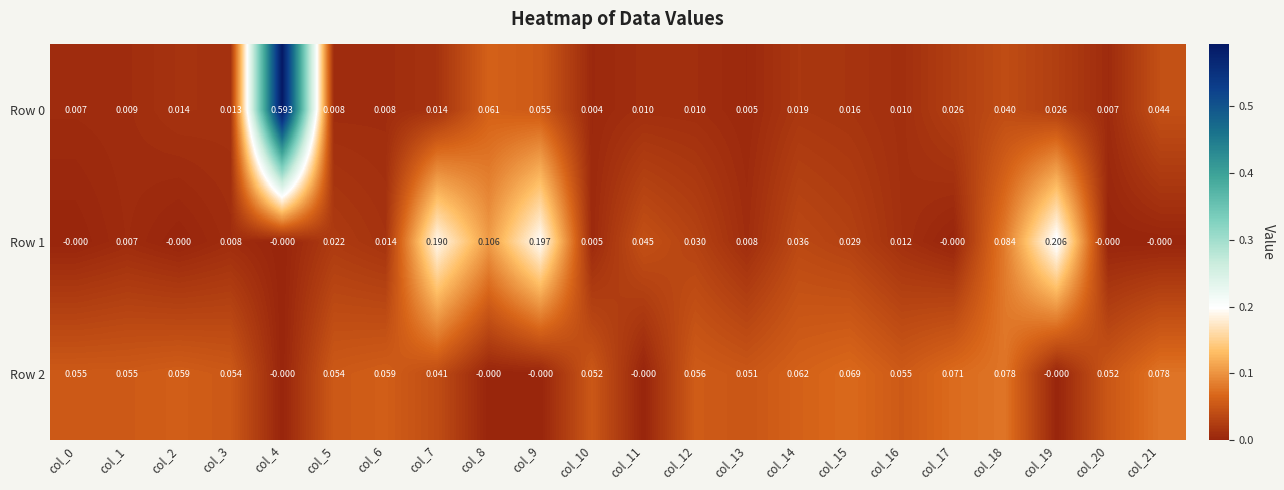

Is the value of Row 2 at col_2 greater than the value of Row 1 at col_14?

Yes